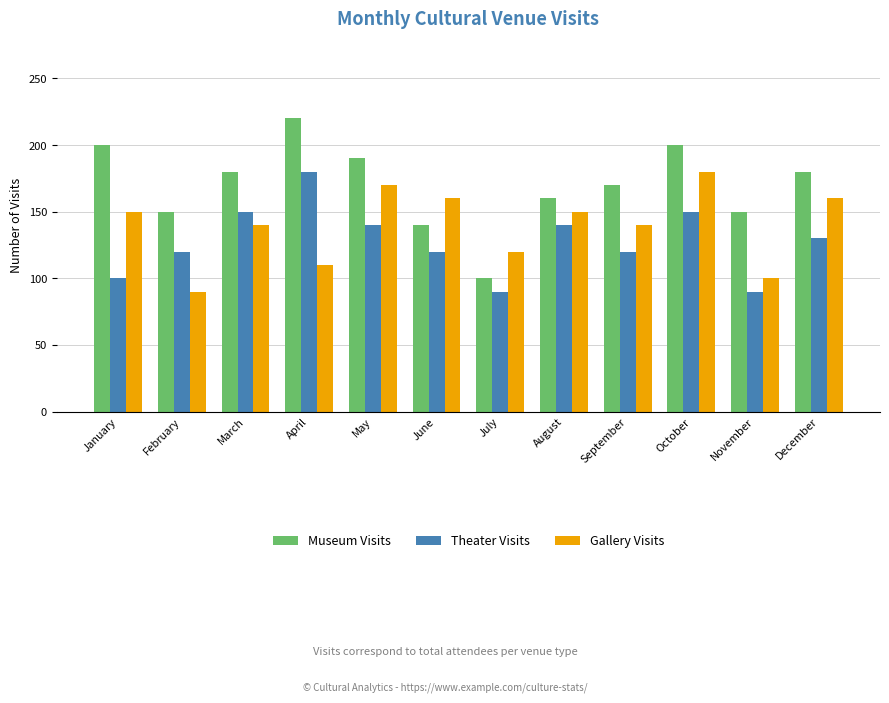

Is the value of Theater Visits at October greater than the value of Museum Visits at August?

No